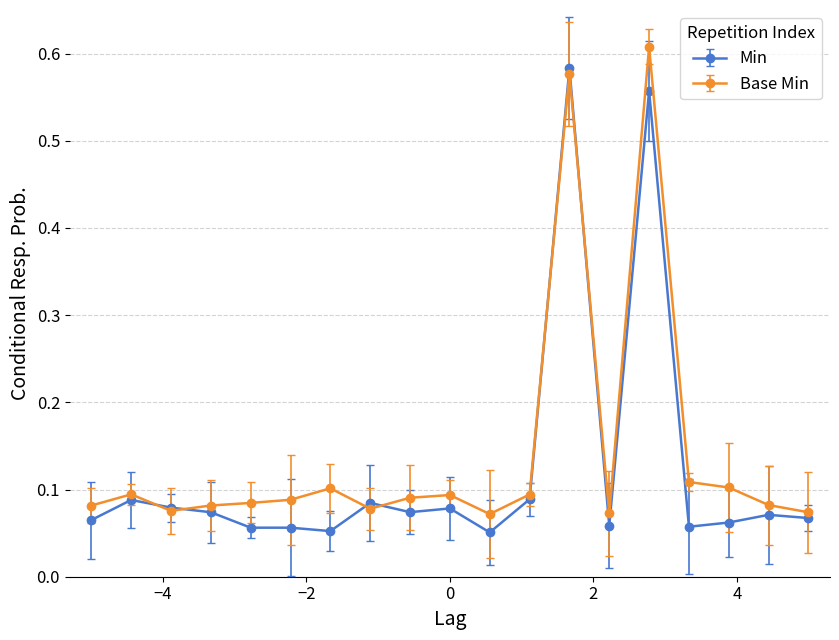

True or false: Min has more than 0 points higher than both neighbors.

True